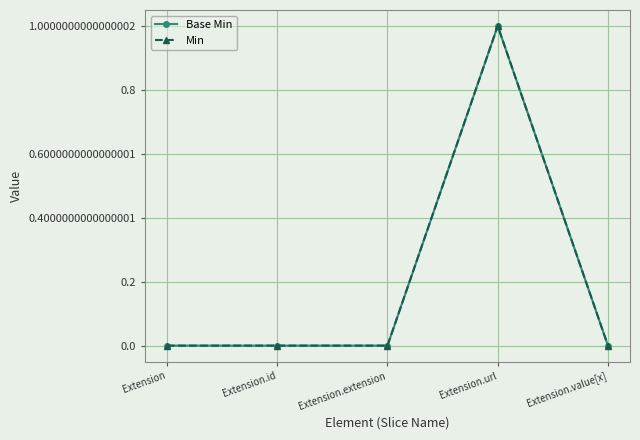

Is this an area chart (filled region under the line)?

No